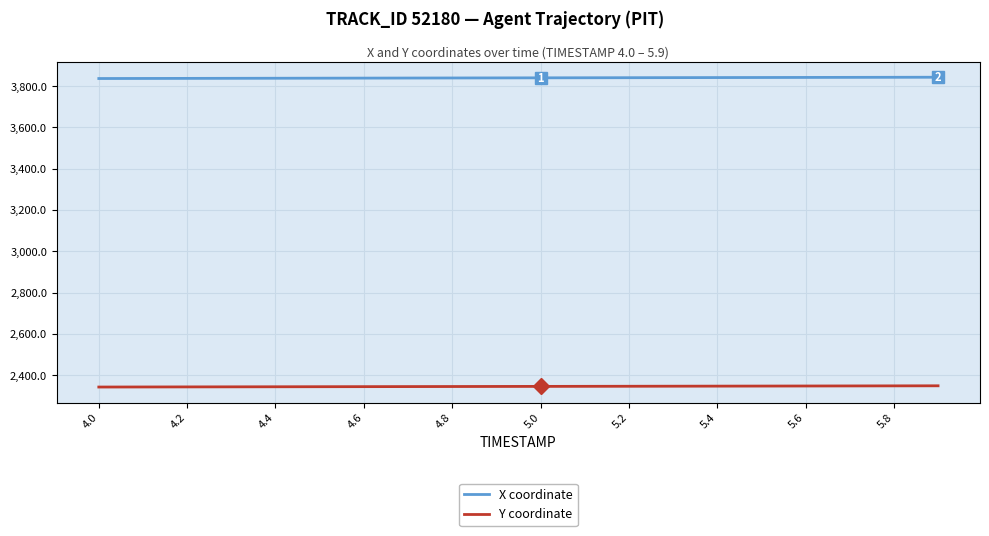

What is the difference between the maximum and minimum values in the X coordinate series?

6.3